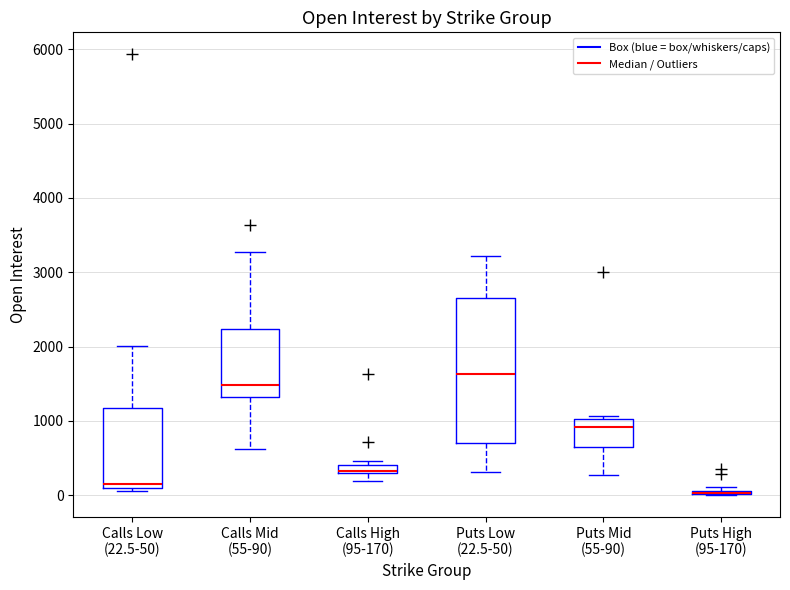

Comparing the boxes themselves (not the whiskers), which one is the tallest?

Puts Low (22.5-50)